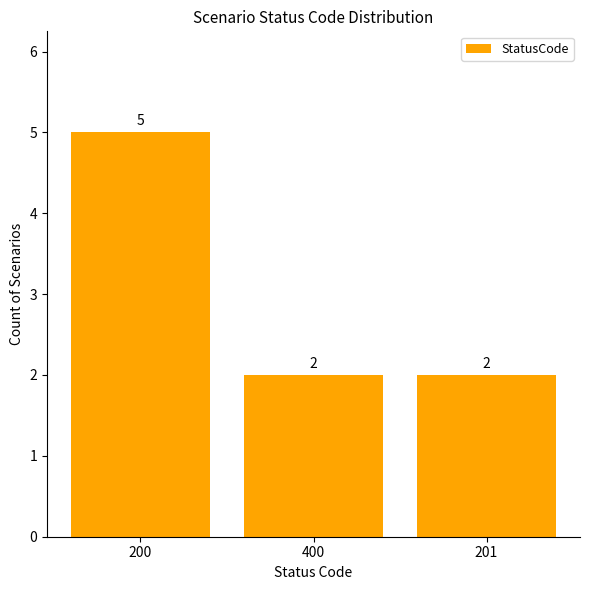

What is the label of the 2nd bar from the right?

400